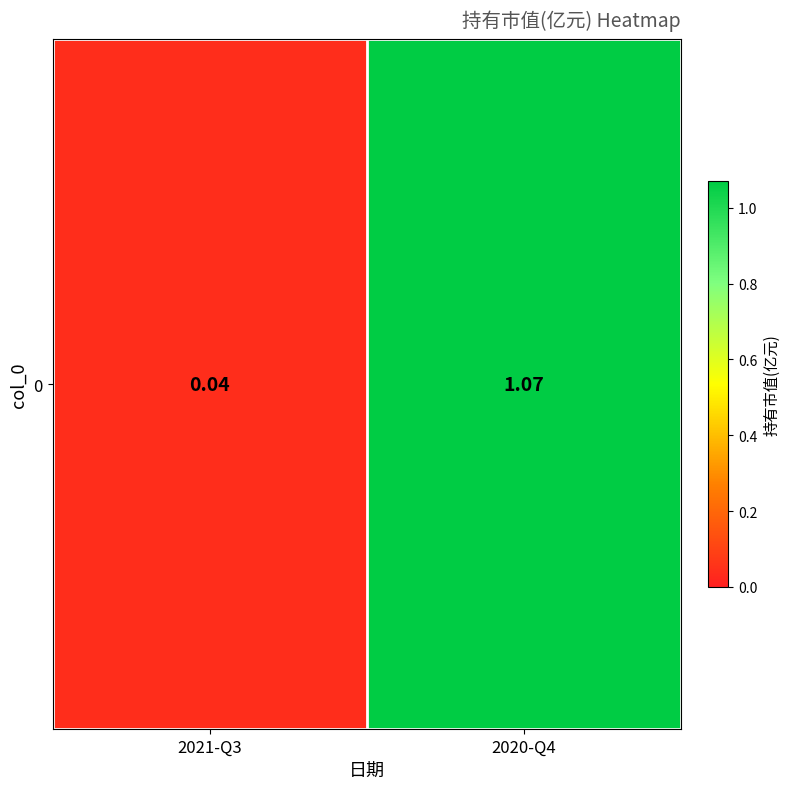

Reading left to right, list all the values displayed in this chart.

2021-Q3=0.0	2020-Q4=1.1